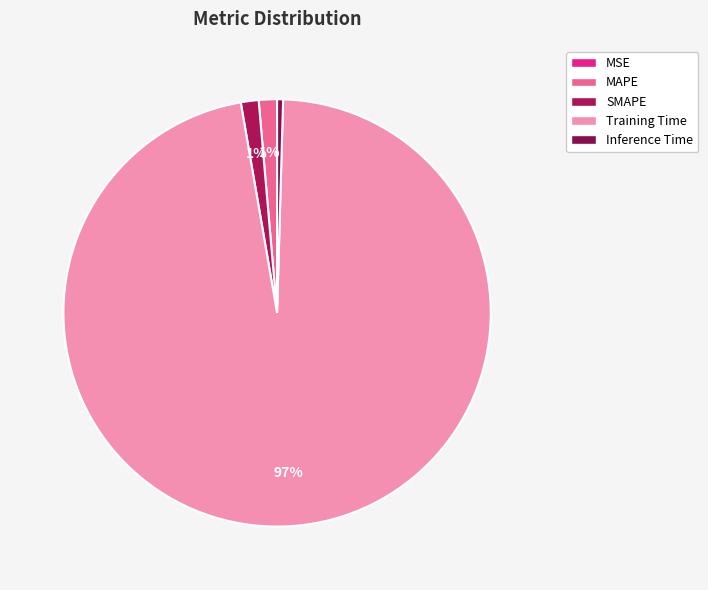

Between SMAPE and Inference Time, which is larger?

SMAPE